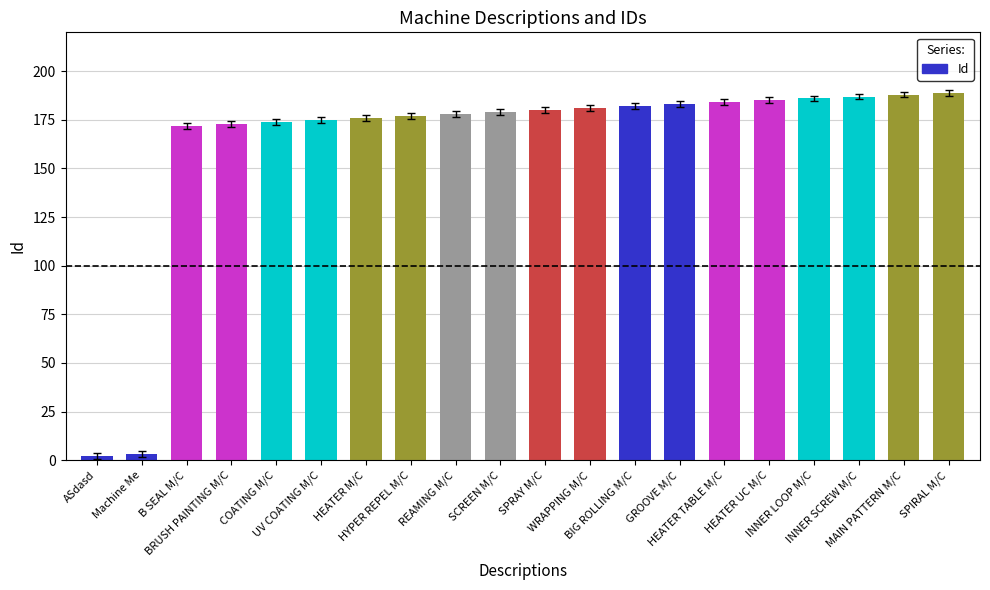

The chart shows a value of 181 at WRAPPING M/C. True or false?

True